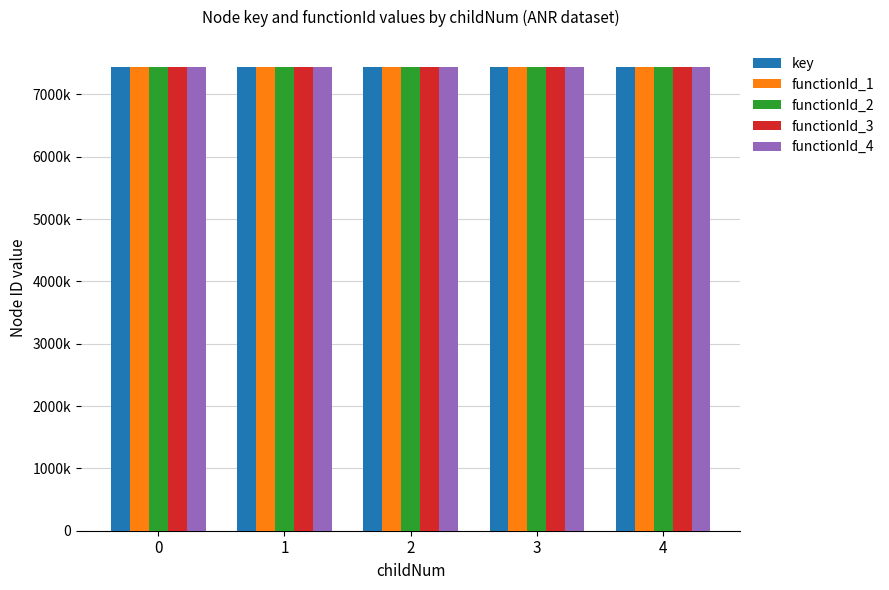

Which series has the largest total across all categories?

functionId_4